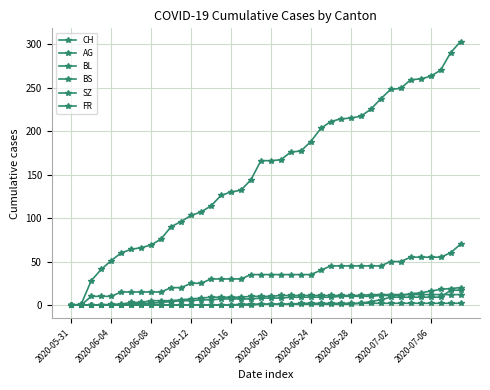

How many lines are shown in the chart?

6